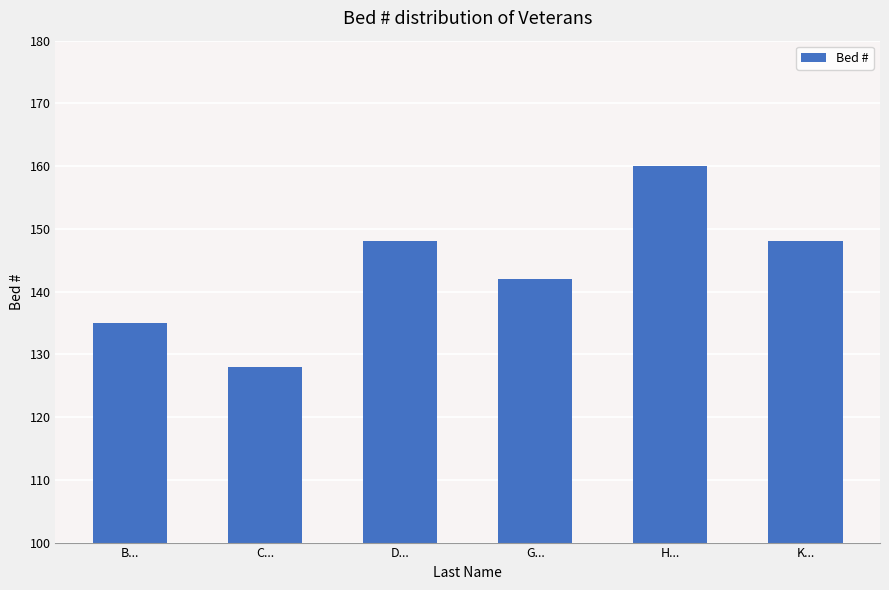

Reading right to left, list all the values displayed in this chart.

K...=148	H...=160	G...=142	D...=148	C...=128	B...=135